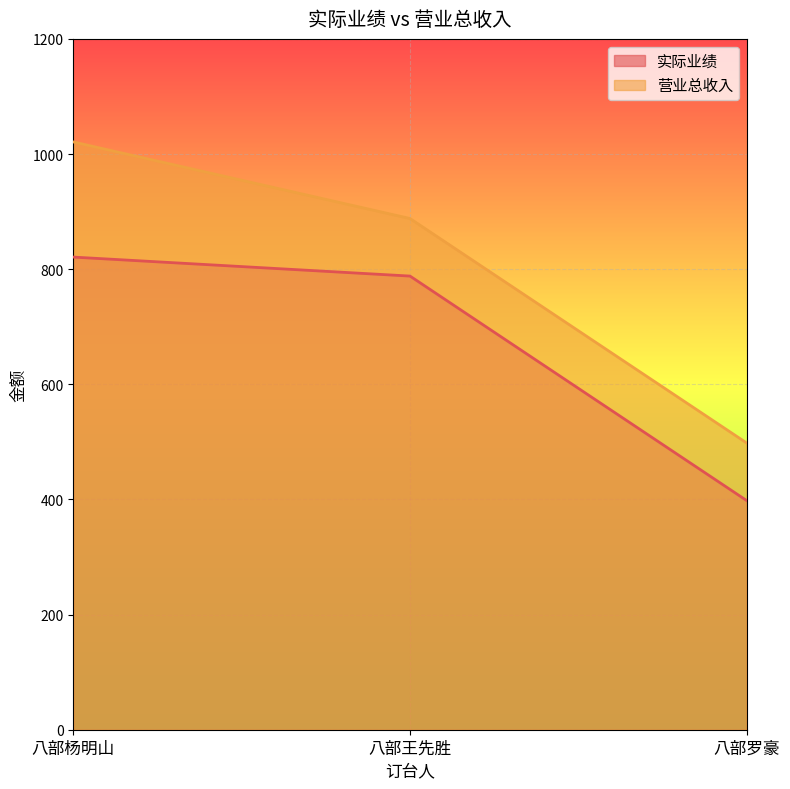

How many series are shown in this chart?

2